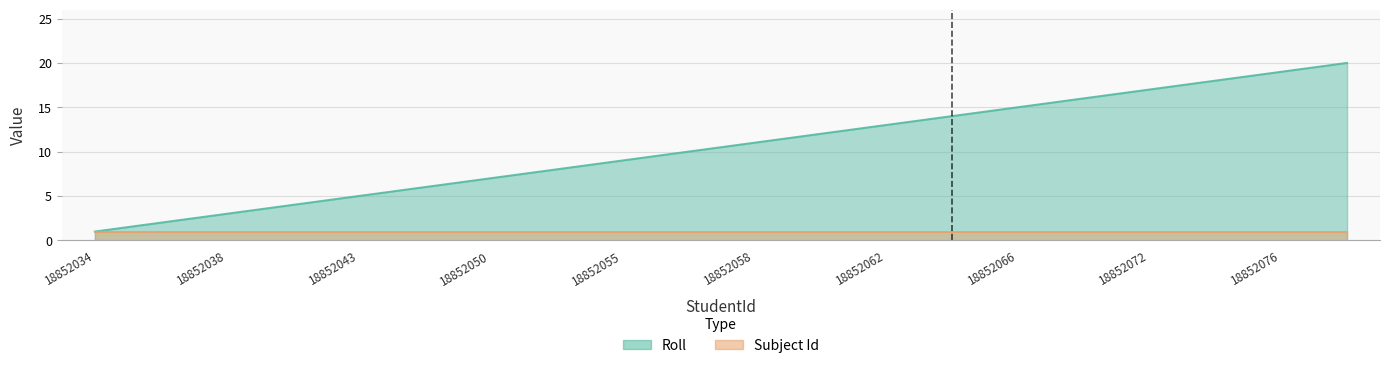

Reading left to right, transcribe all the data shown in this chart.

1	2	3	4	5	6	7	8	9	10	11	12	13	14	15	16	17	18	19	20